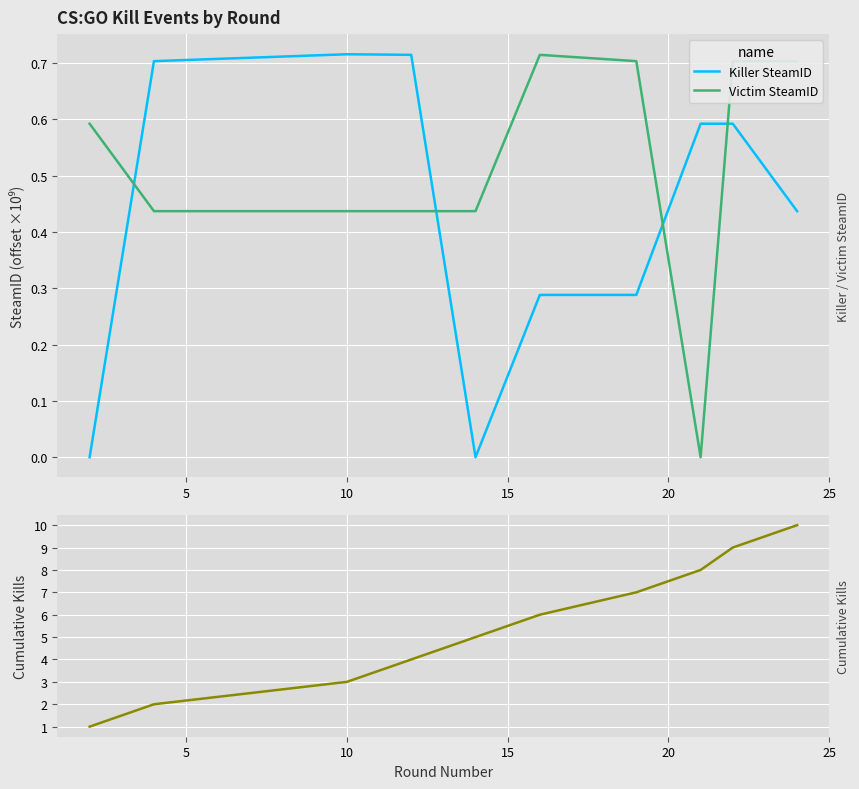

True or false: Cumulative Kills has a value of 14.0 at 9.

False